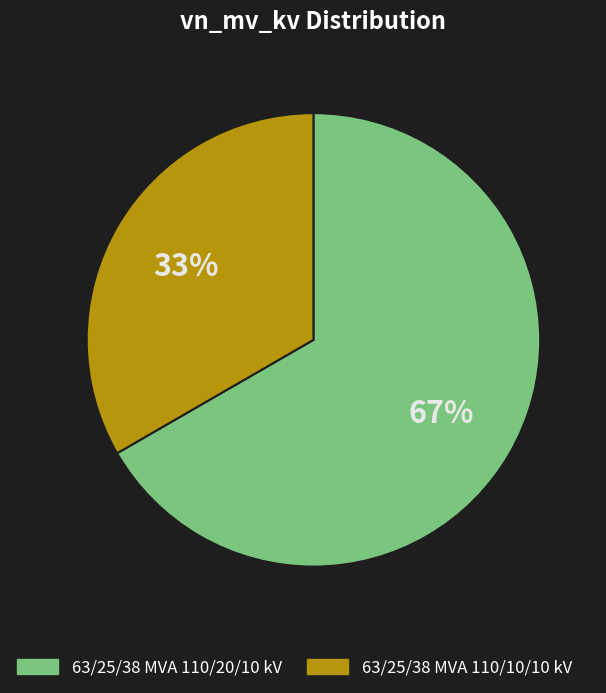

What percentage is the 63/25/38 MVA 110/10/10 kV slice, to the nearest percent?

33%